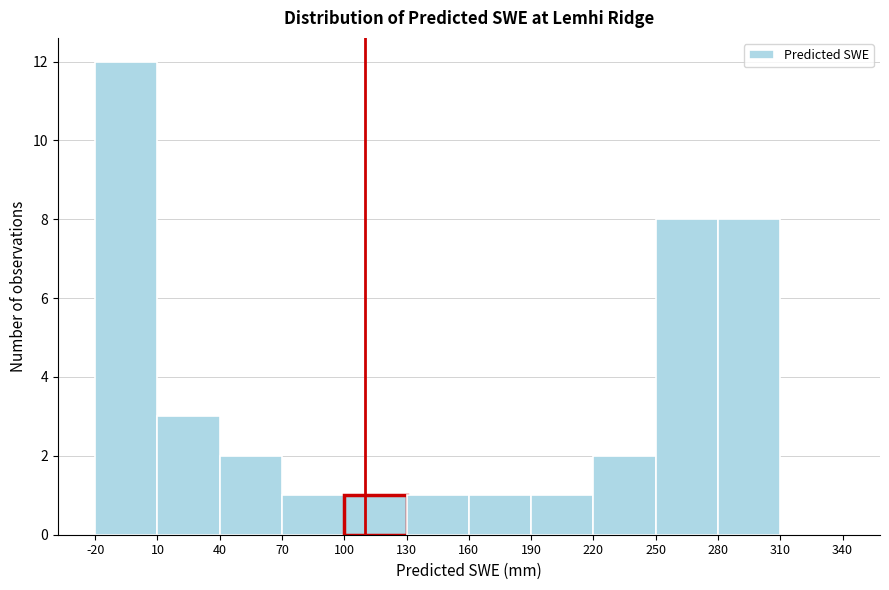

Reading left to right, list every bar in this chart as the range it spans on the x-axis followed by its height. The values are not printed on the chart, so give them approximately, as read against the axis.

-20 to 10: 12
10 to 40: 3
40 to 70: 2
70 to 100: 1
100 to 130: 1
130 to 160: 1
160 to 190: 1
190 to 220: 1
220 to 250: 2
250 to 280: 8
280 to 310: 8
310 to 340: 0